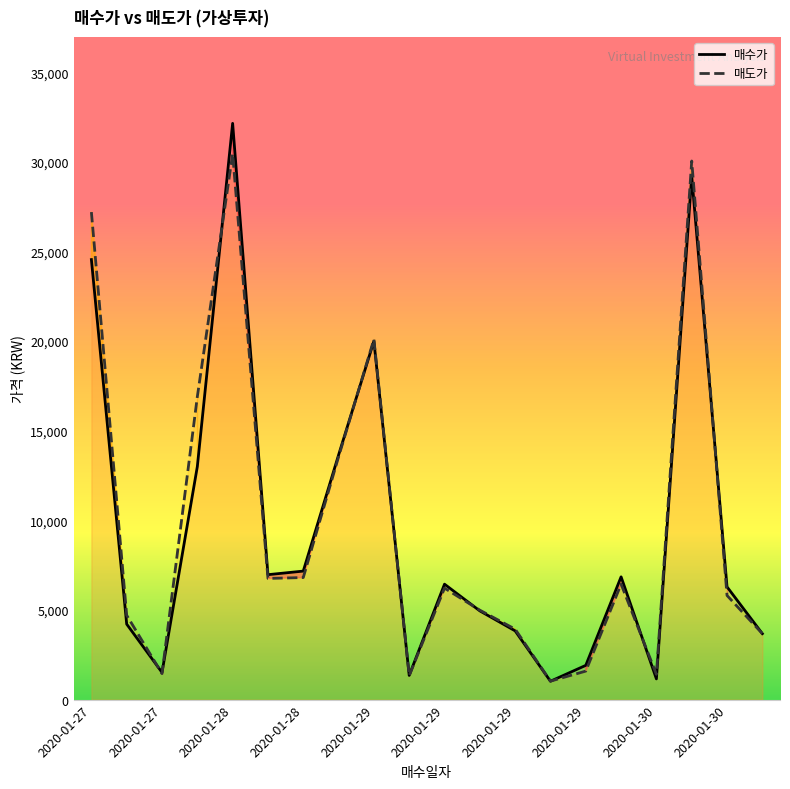

List the series in order of their overall mean, lowest first.

매수가, 매도가